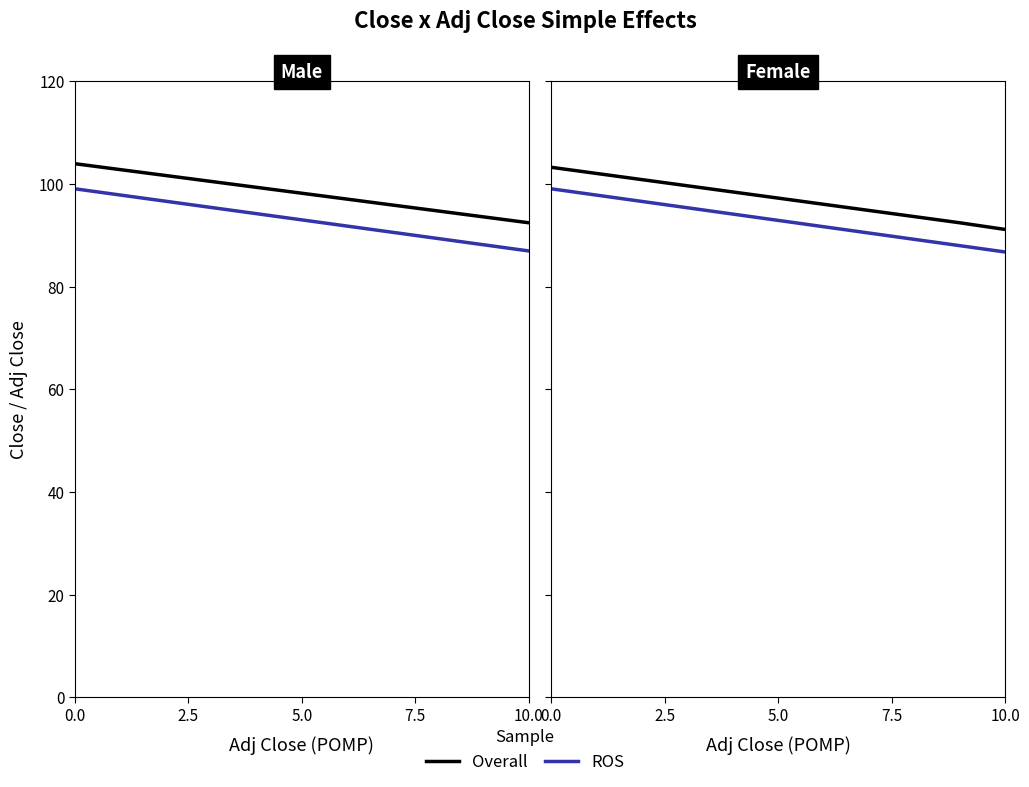

True or false: Overall has a value of 27.4 at 5.0.

False